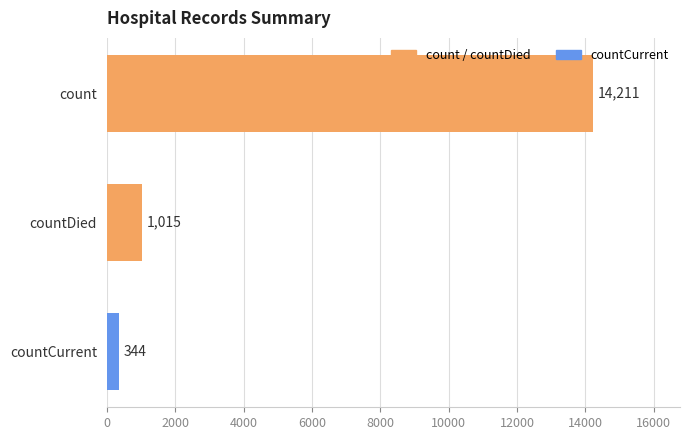

Reading bottom to top, list all the values displayed in this chart.

countCurrent=344	countDied=1015	count=14211